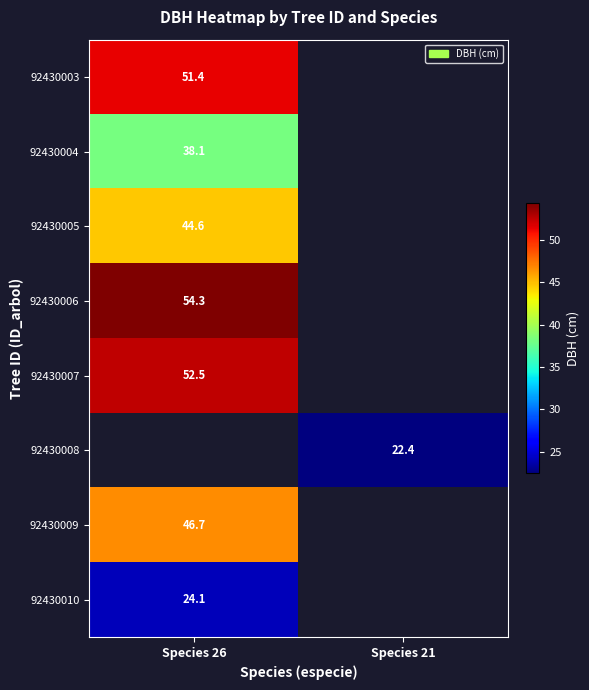

The 92430003 series shows 51.4 at Species 26. True or false?

True